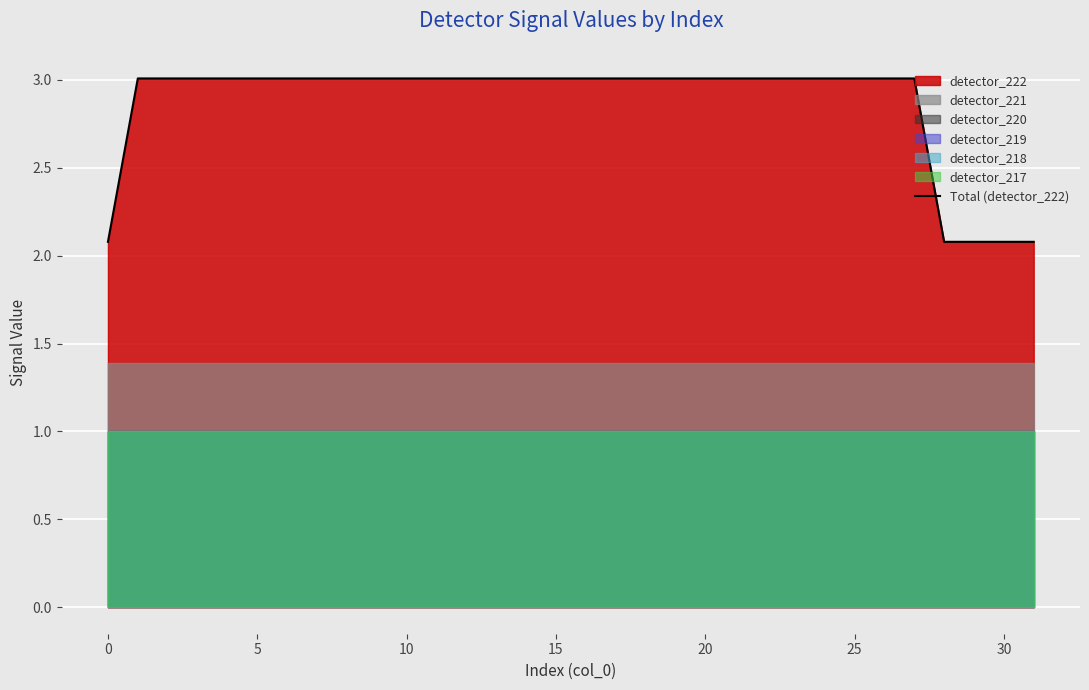

The chart shows a value of 4.6 at 35. True or false?

False